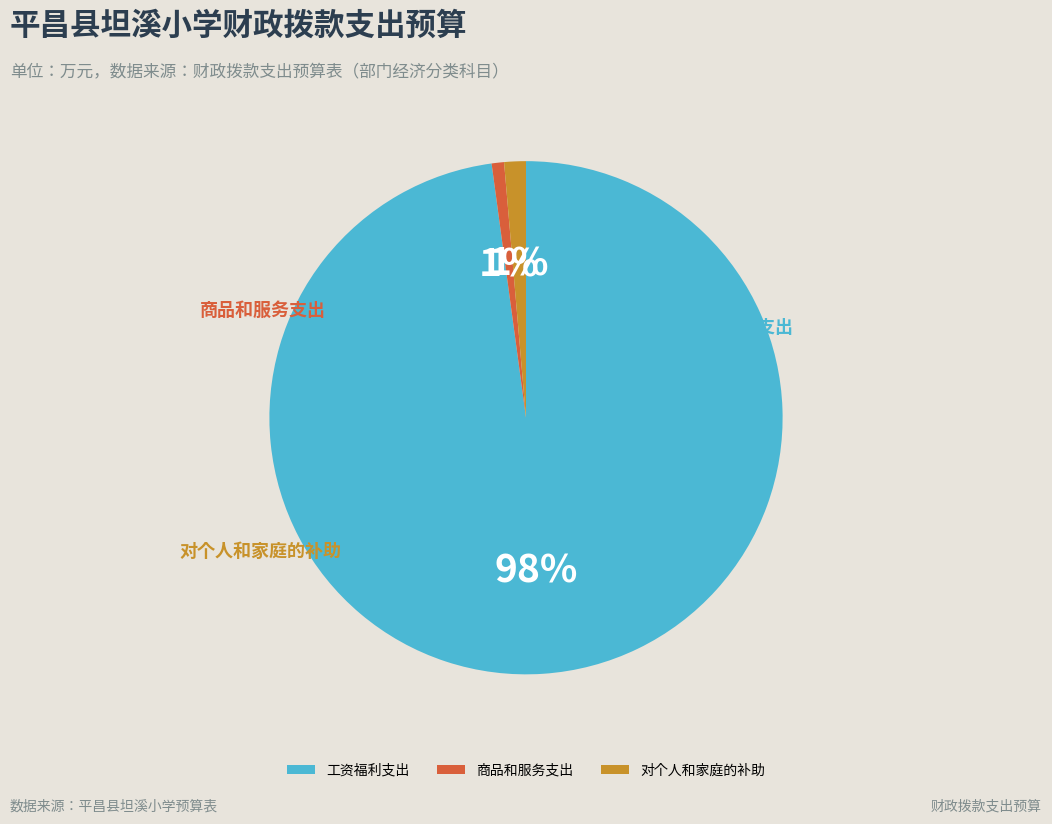

Is there any slice that represents more than half of the pie?

Yes